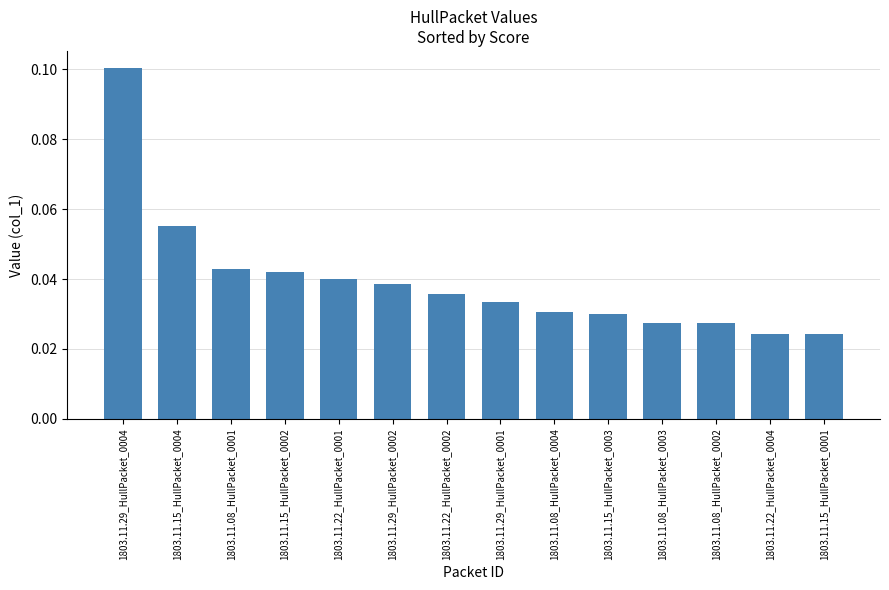

What position from the left is 1803.11.29_HullPacket_0001?

8